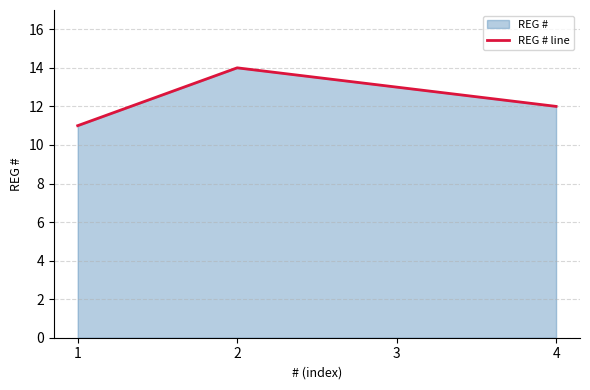

True or false: the data shows 18 at 3.

False